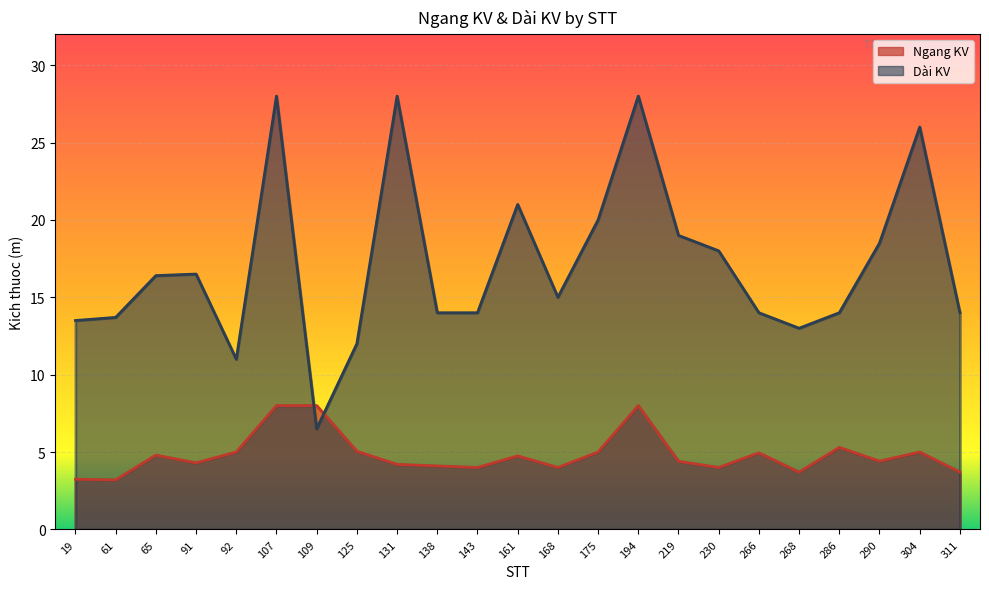

How many times do Dài KV and Ngang KV cross each other?

2